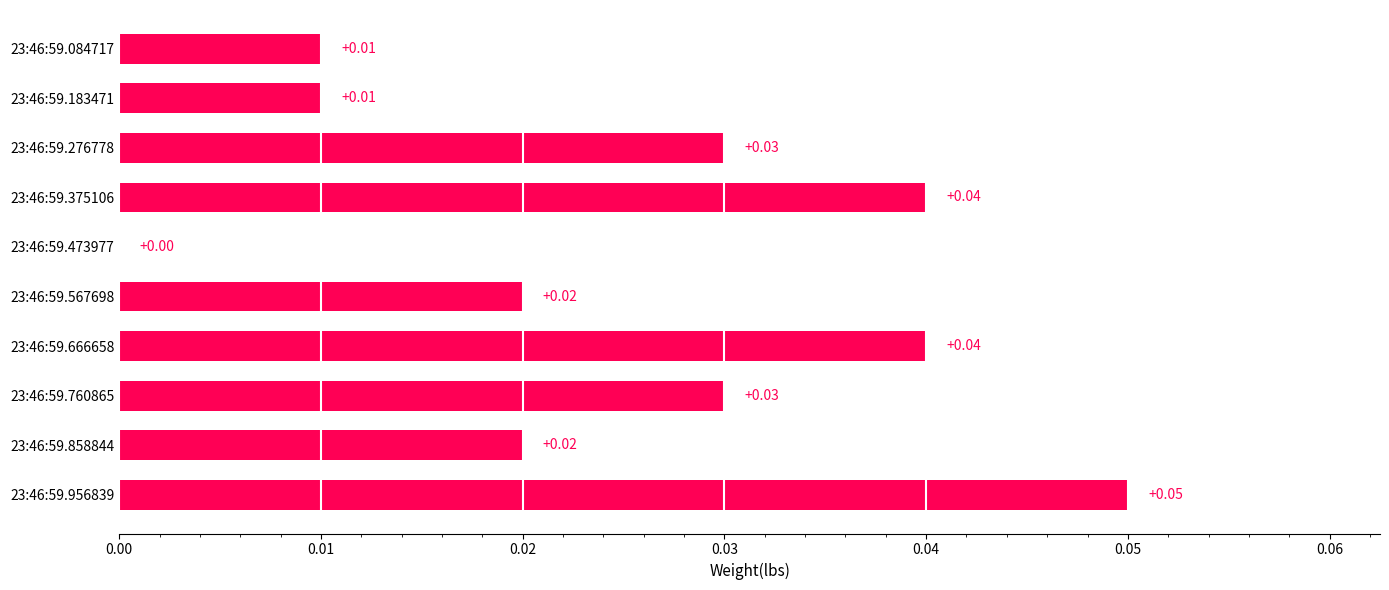

Which has a higher value, 23:46:59.276778 or 23:46:59.084717?

23:46:59.276778